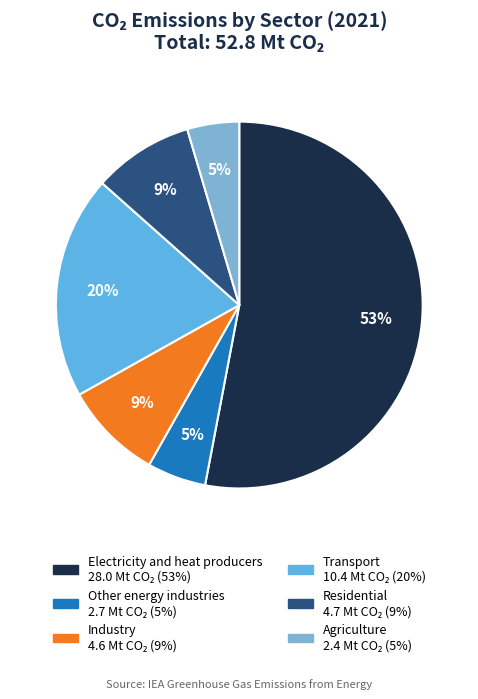

Count the number of slices in the pie.

6